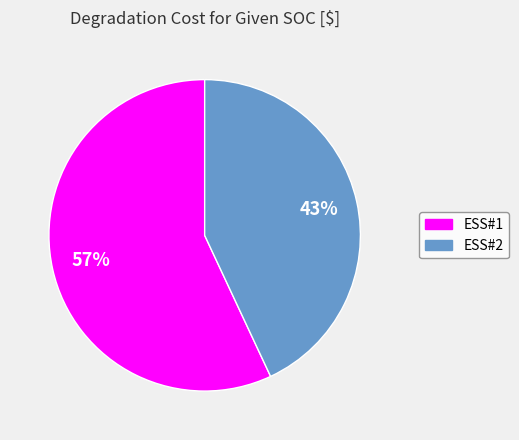

To the nearest percent, what is the difference between the largest and smallest slice percentages?

14%